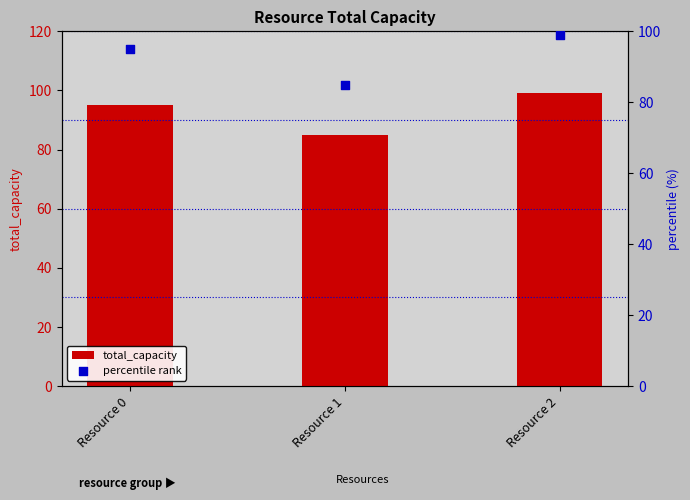

What are all the series names shown in the legend?

total_capacity, percentile rank